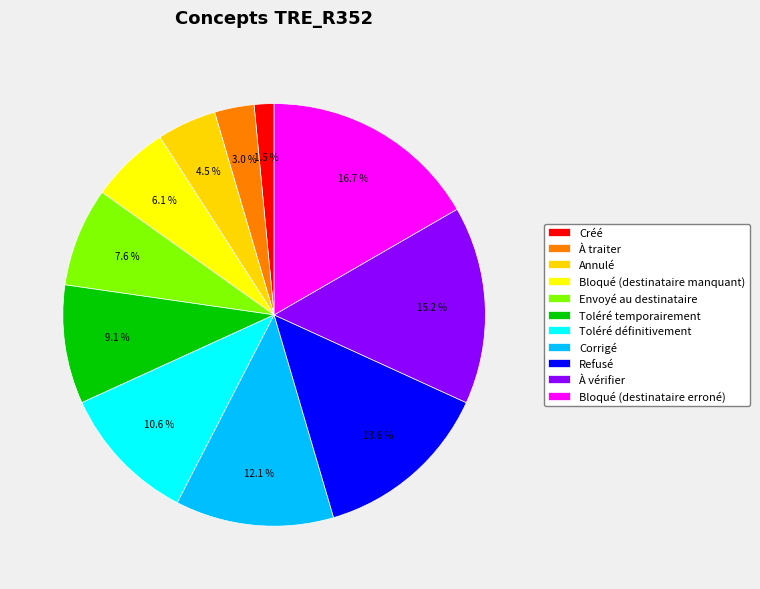

Does Envoyé au destinataire account for over 50% of the chart?

No